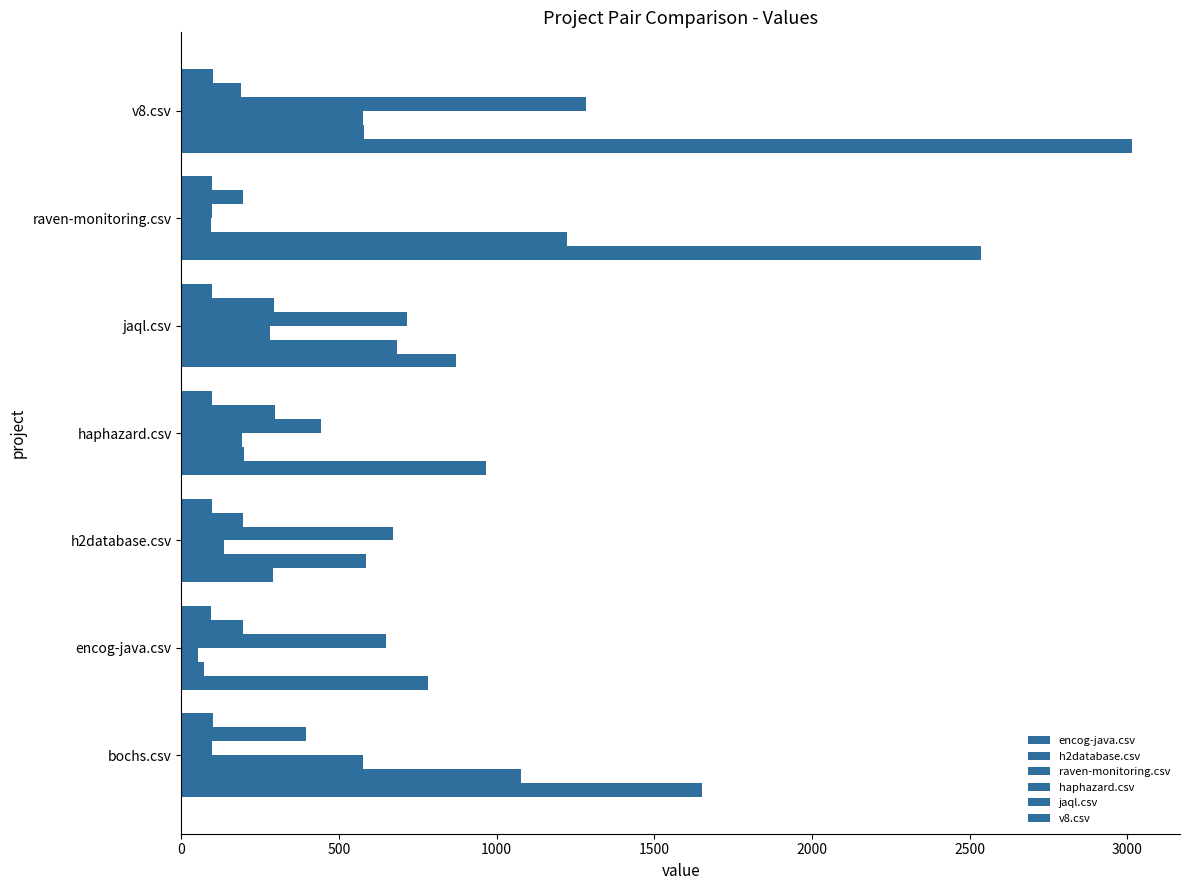

Count the number of data series in this chart.

6